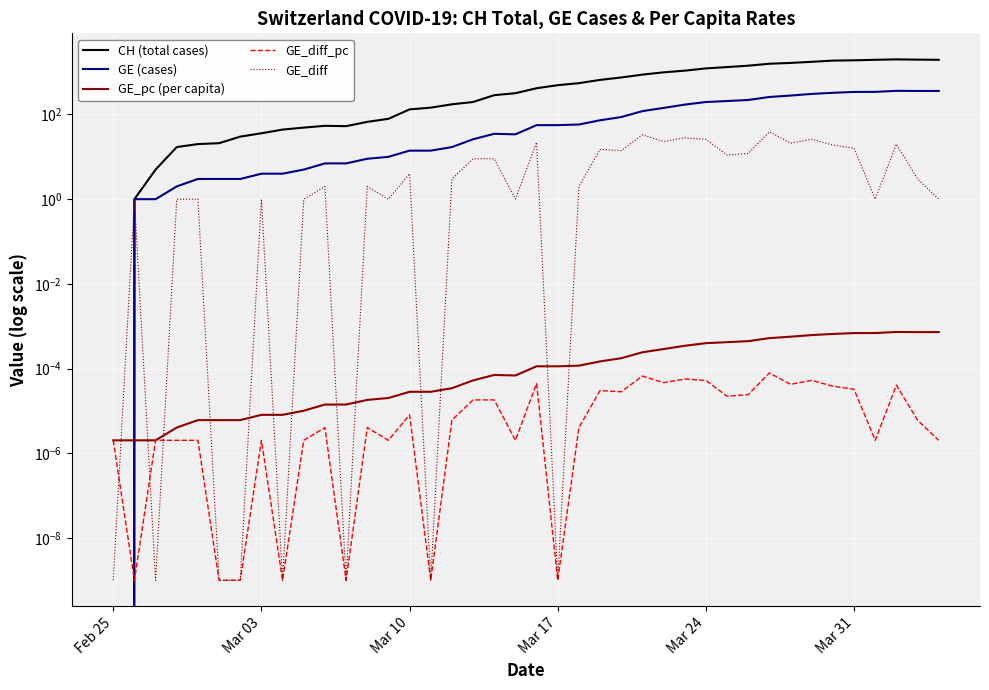

Reading left to right, extract all data points from this chart.

CH (total cases): 0.0	1.0	5.0	17.0	20.0	21.0	30.0	36.0	44.0	49.0	54.0	53.0	67.0	79.0	132.0	145.0	174.0	197.0	286.0	318.0	417.0	492.0	549.0	656.0	748.0	874.0	989.0	1084.0	1226.0	1317.0	1421.0	1579.0	1651.0	1753.0	1873.0	1904.0	1956.0	2002.0	1975.0	1955.0
GE (cases): 0.0	1.0	1.0	2.0	3.0	3.0	3.0	4.0	4.0	5.0	7.0	7.0	9.0	10.0	14.0	14.0	17.0	26.0	35.0	34.0	56.0	56.0	58.0	73.0	87.0	120.0	143.0	171.0	197.0	208.0	220.0	259.0	280.0	306.0	325.0	341.0	342.0	362.0	359.0	360.0
GE_pc (per capita): 0.0	0.0	0.0	0.0	0.0	0.0	0.0	0.0	0.0	0.0	0.0	0.0	0.0	0.0	0.0	0.0	0.0	0.0	0.0	0.0	0.0	0.0	0.0	0.0	0.0	0.0	0.0	0.0	0.0	0.0	0.0	0.0	0.0	0.0	0.0	0.0	0.0	0.0	0.0	0.0
GE_diff_pc: 0.0	0.0	0.0	0.0	0.0	0.0	0.0	0.0	0.0	0.0	0.0	0.0	0.0	0.0	0.0	0.0	0.0	0.0	0.0	0.0	0.0	0.0	0.0	0.0	0.0	0.0	0.0	0.0	0.0	0.0	0.0	0.0	0.0	0.0	0.0	0.0	0.0	0.0	0.0	0.0
GE_diff: 0.0	1.0	0.0	1.0	1.0	0.0	0.0	1.0	0.0	1.0	2.0	0.0	2.0	1.0	4.0	0.0	3.0	9.0	9.0	1.0	22.0	0.0	2.0	15.0	14.0	33.0	23.0	28.0	26.0	11.0	12.0	39.0	21.0	26.0	19.0	16.0	1.0	20.0	3.0	1.0